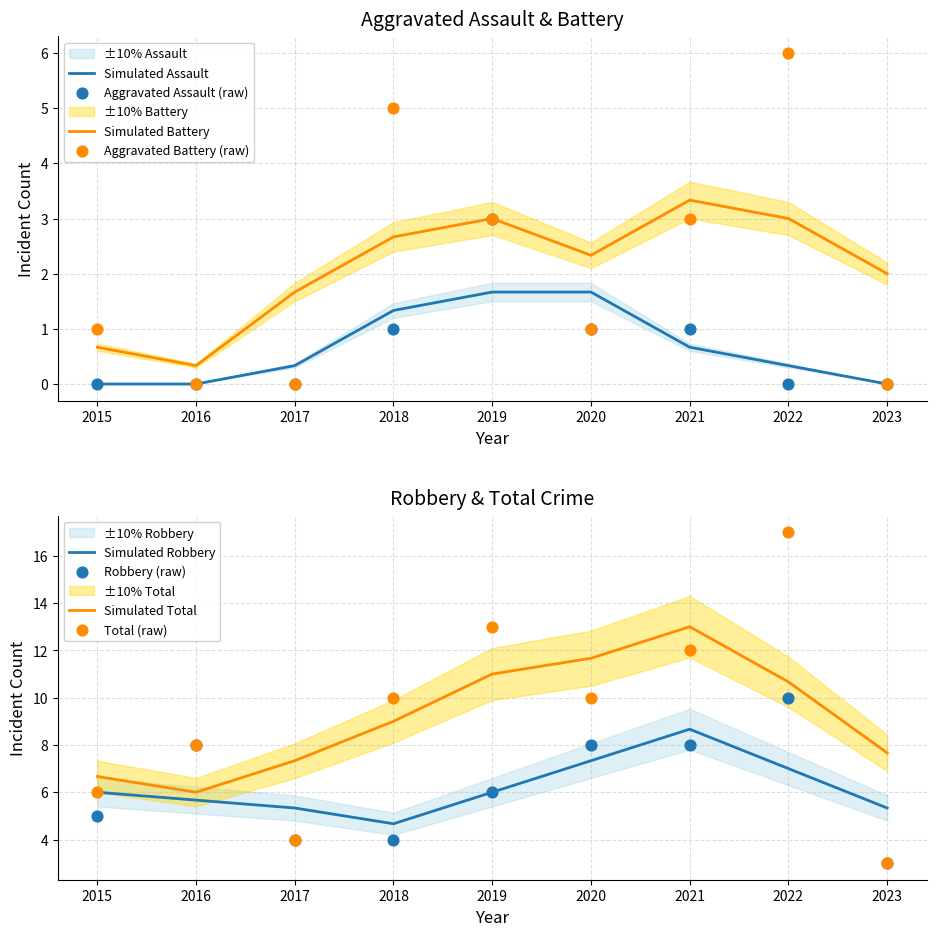

Which series has the largest Y range (max minus min)?

Total